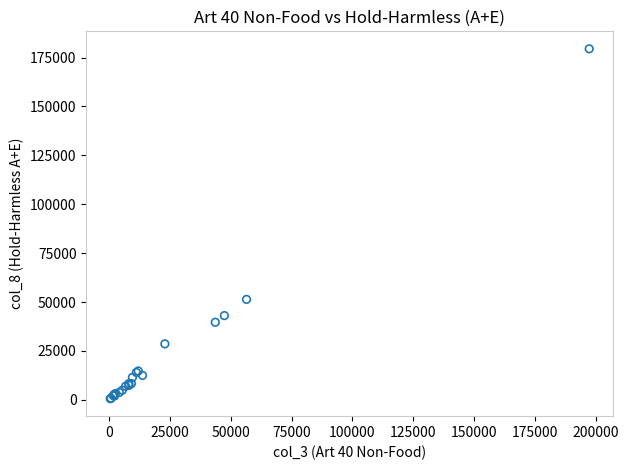

What Y value in the scatter plot is closest to 90048?

51379.9